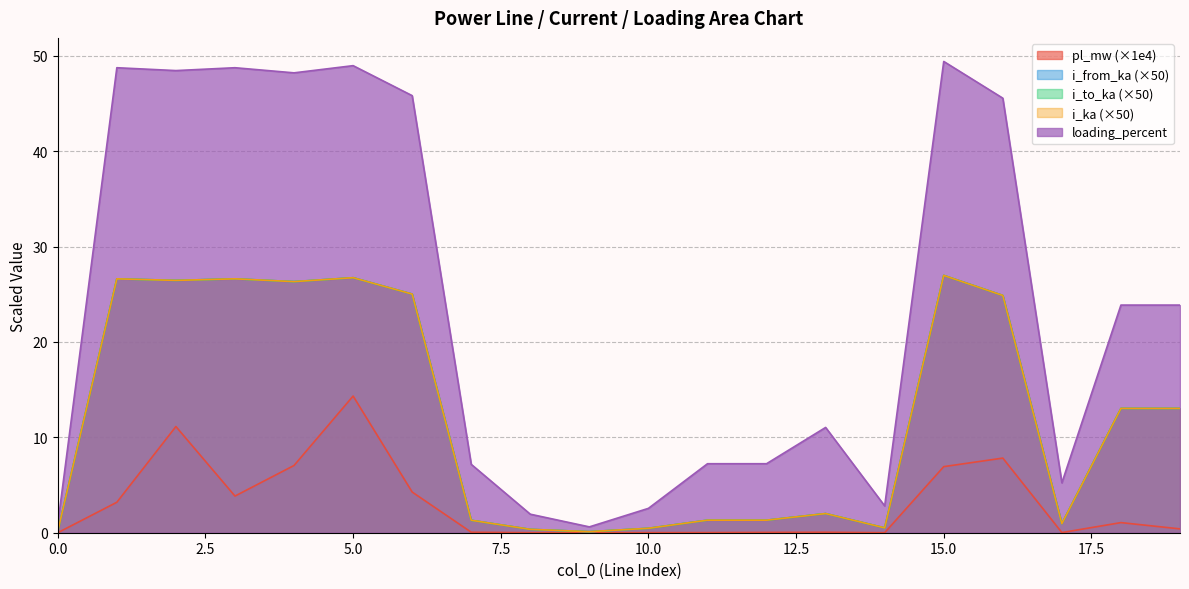

In i_from_ka, how many points are higher than both neighbors (excluding endpoints)?

6